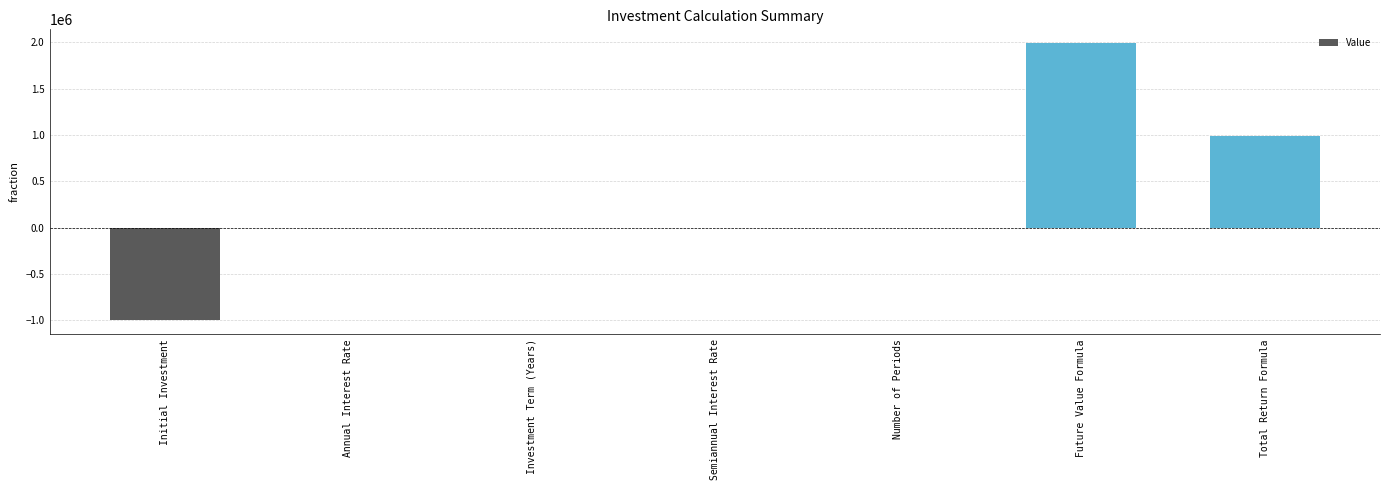

Which category has the highest value across all series?

Future Value Formula